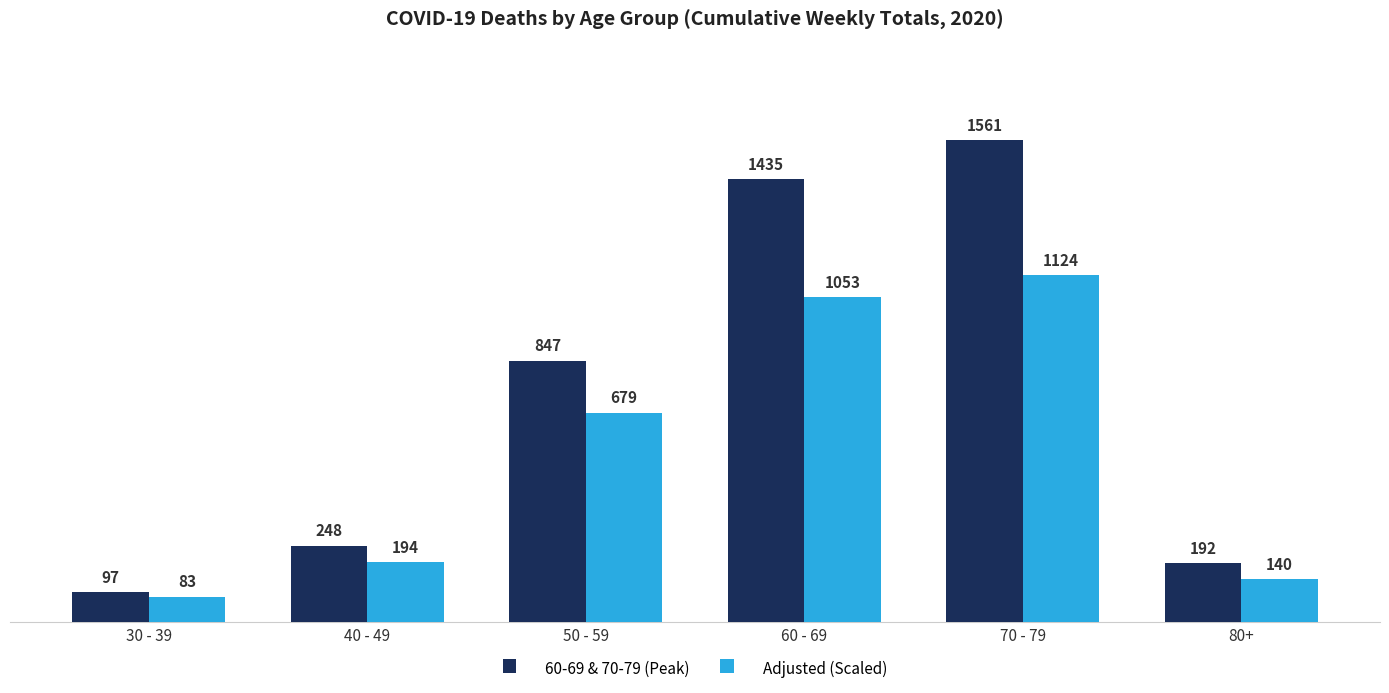

Reading right to left, extract all data points from this chart.

60-69 & 70-79 (Peak): 80+=192	70 - 79=1561	60 - 69=1435	50 - 59=847	40 - 49=248	30 - 39=97
Adjusted (Scaled): 80+=140	70 - 79=1124	60 - 69=1053	50 - 59=679	40 - 49=194	30 - 39=83